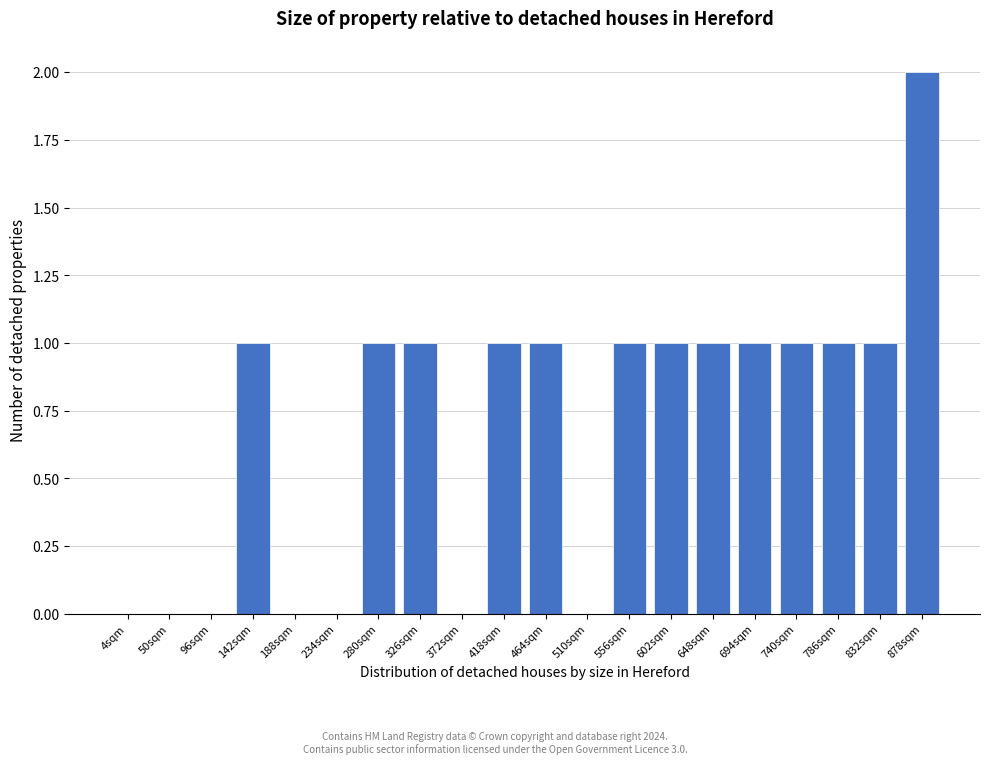

Reading left to right, what are all the values shown in this chart?

4sqm=0	50sqm=0	96sqm=0	142sqm=1	188sqm=0	234sqm=0	280sqm=1	326sqm=1	372sqm=0	418sqm=1	464sqm=1	510sqm=0	556sqm=1	602sqm=1	648sqm=1	694sqm=1	740sqm=1	786sqm=1	832sqm=1	878sqm=2